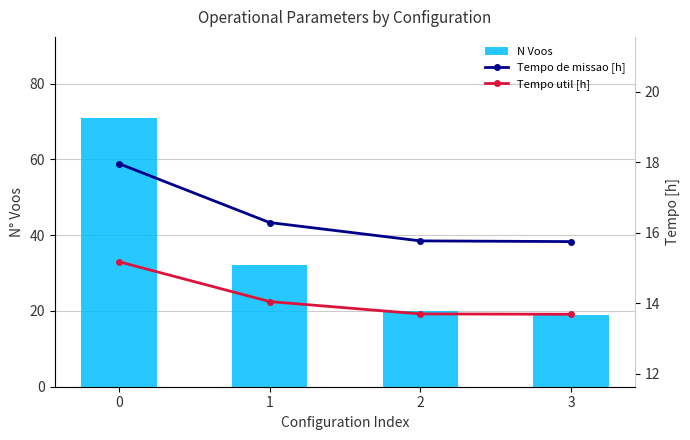

The Tempo util [h] series shows 8.7 at 3. True or false?

False